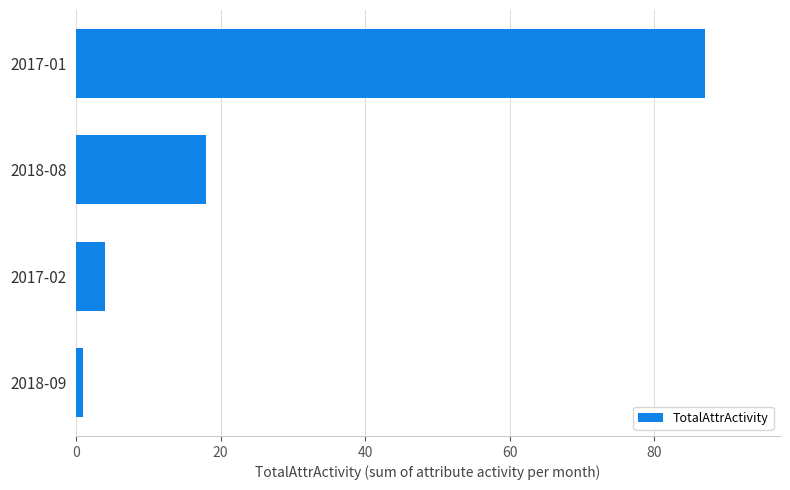

What is the greatest value displayed?

87